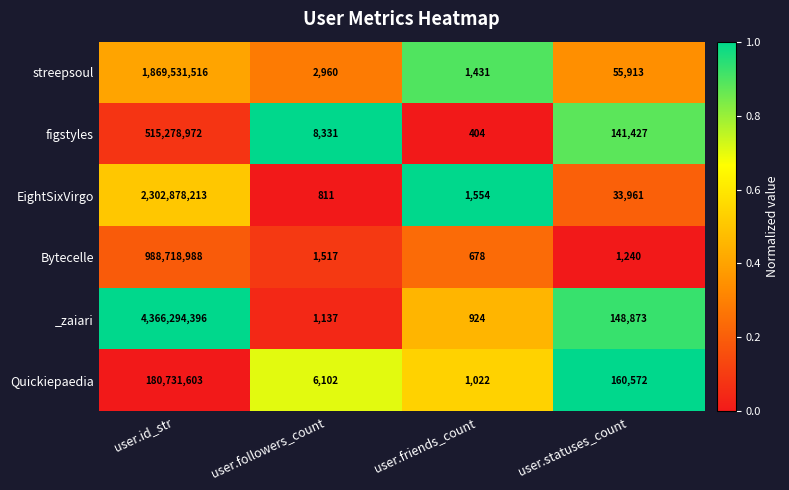

Is it true that EightSixVirgo equals 33961 at user.statuses_count?

True